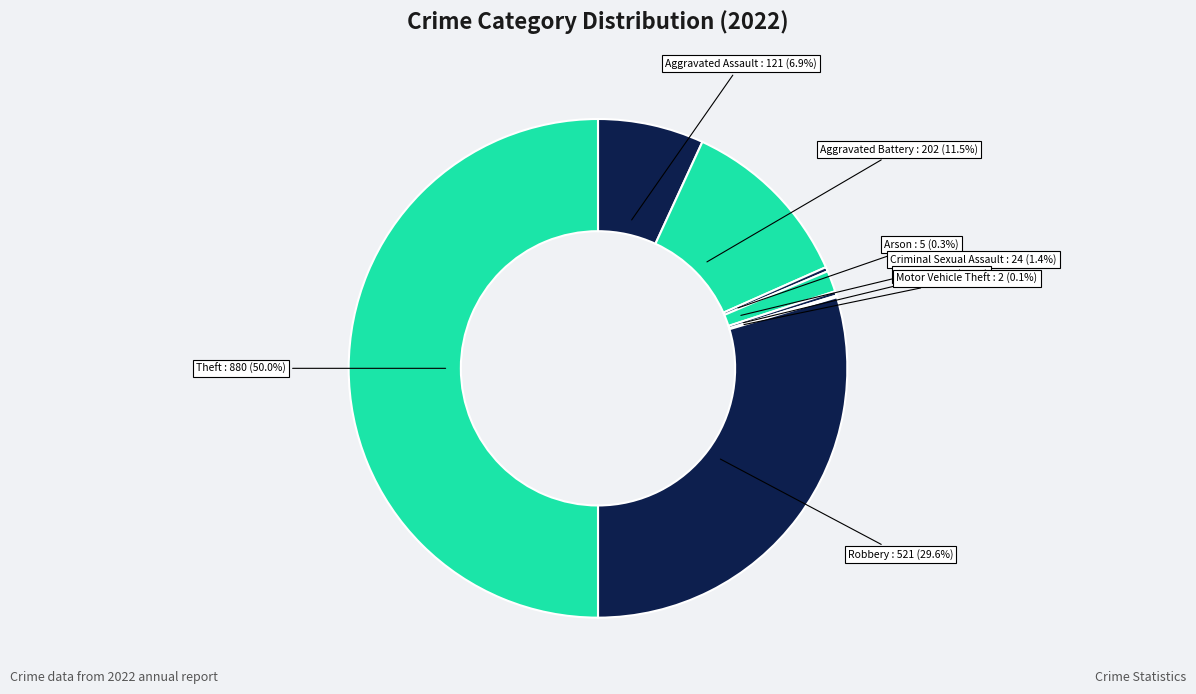

Do Aggravated Assault and Arson together represent more than half of the pie?

No